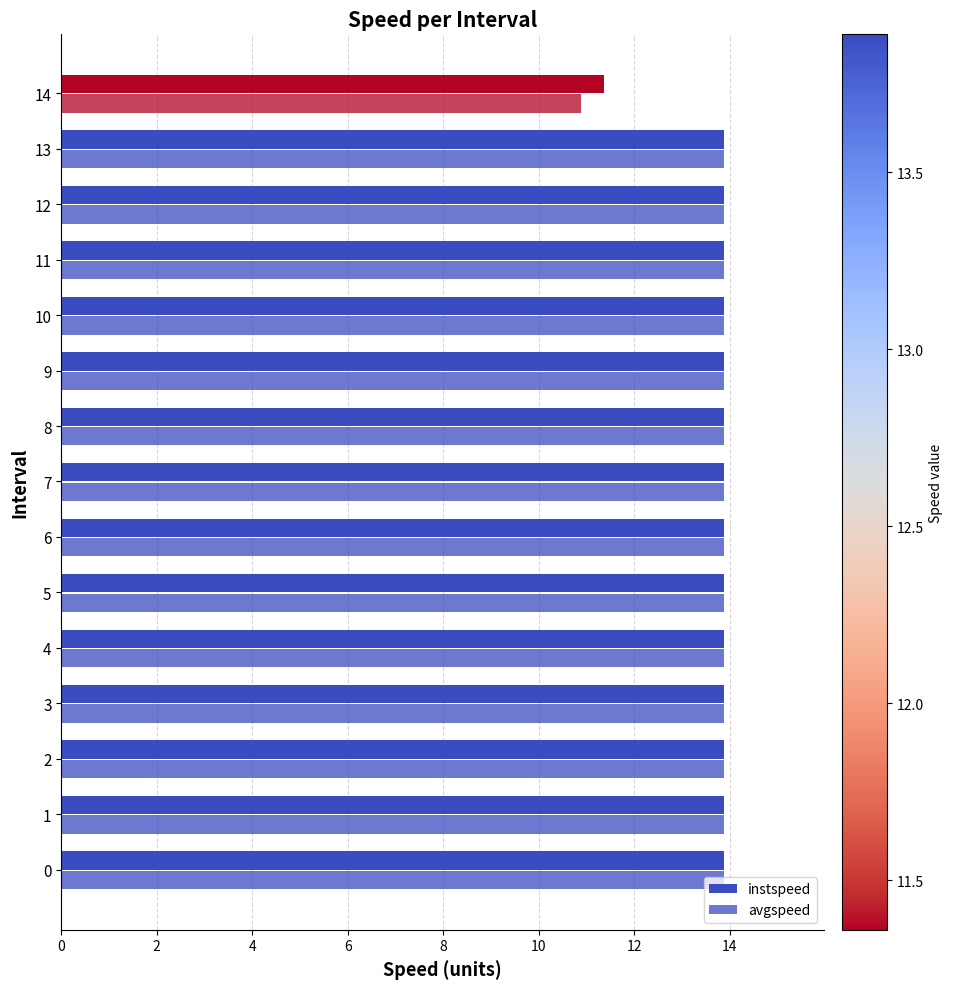

Is the value of instspeed at 10 greater than the value of avgspeed at 12?

No